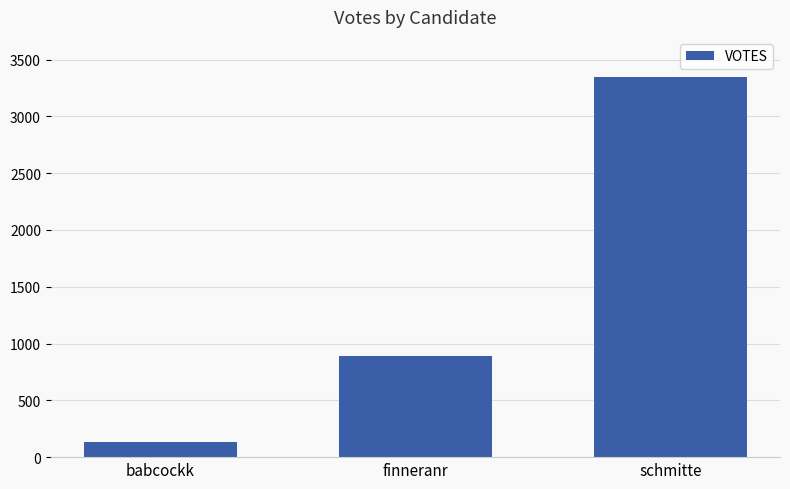

Approximately how many times larger is the value at schmitte compared to finneranr?

3.8